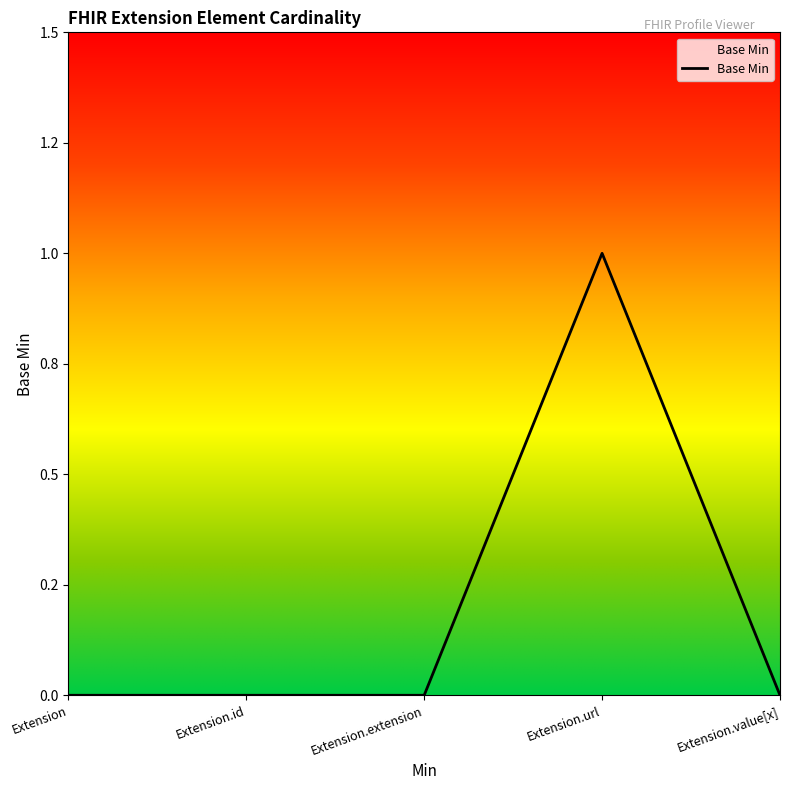

Is this an area chart (filled region under the line)?

Yes